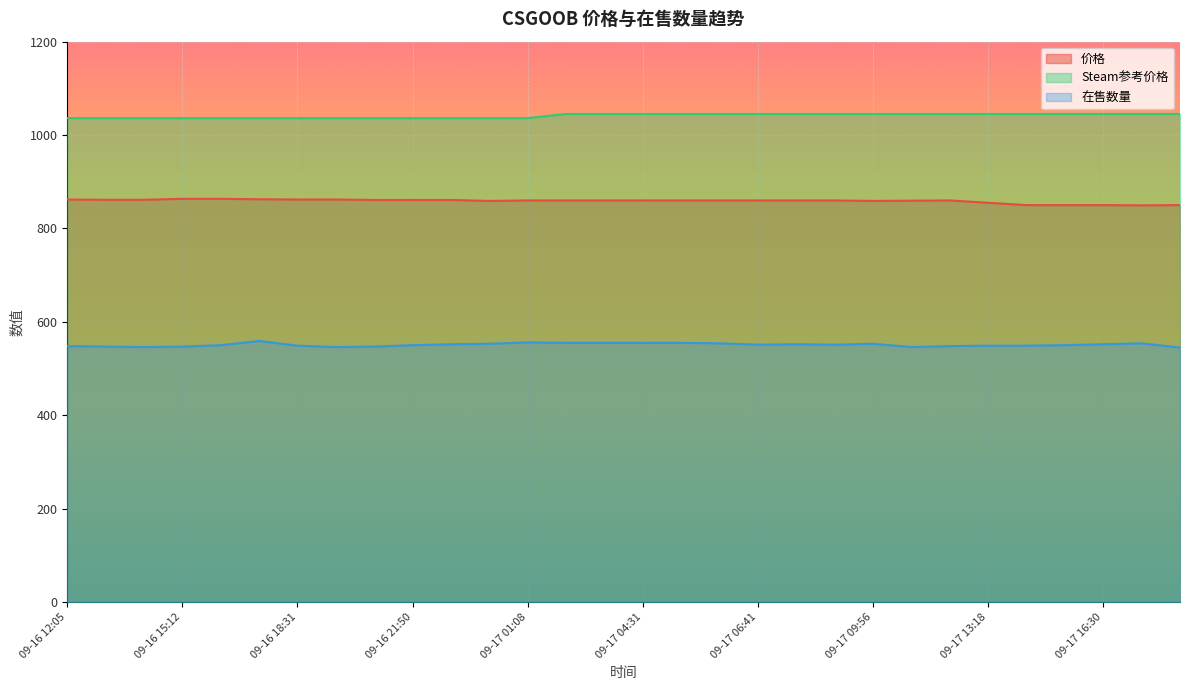

True or false: Steam参考价格 and 价格 cross at least once.

False